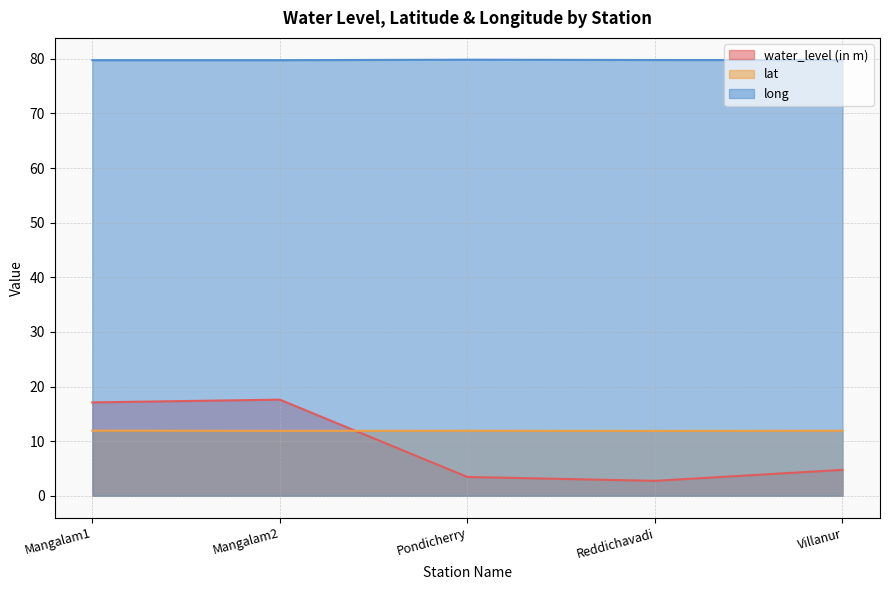

Where is water_level (in m) nearest to the value 10?

Villanur